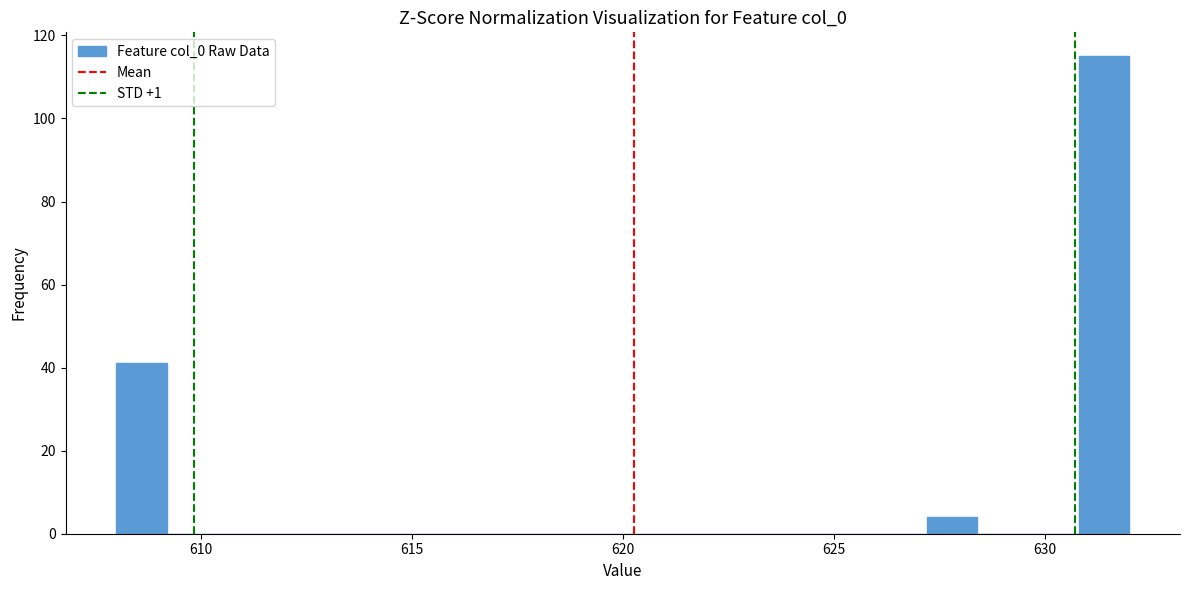

Around what value on the x-axis is the tallest bar? Give the approximate position of its centre, as read against the axis.

631.5